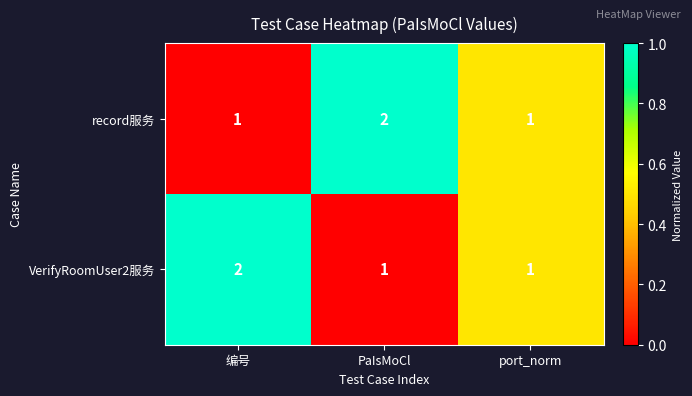

What is the sum of all VerifyRoomUser2服务 values?

4